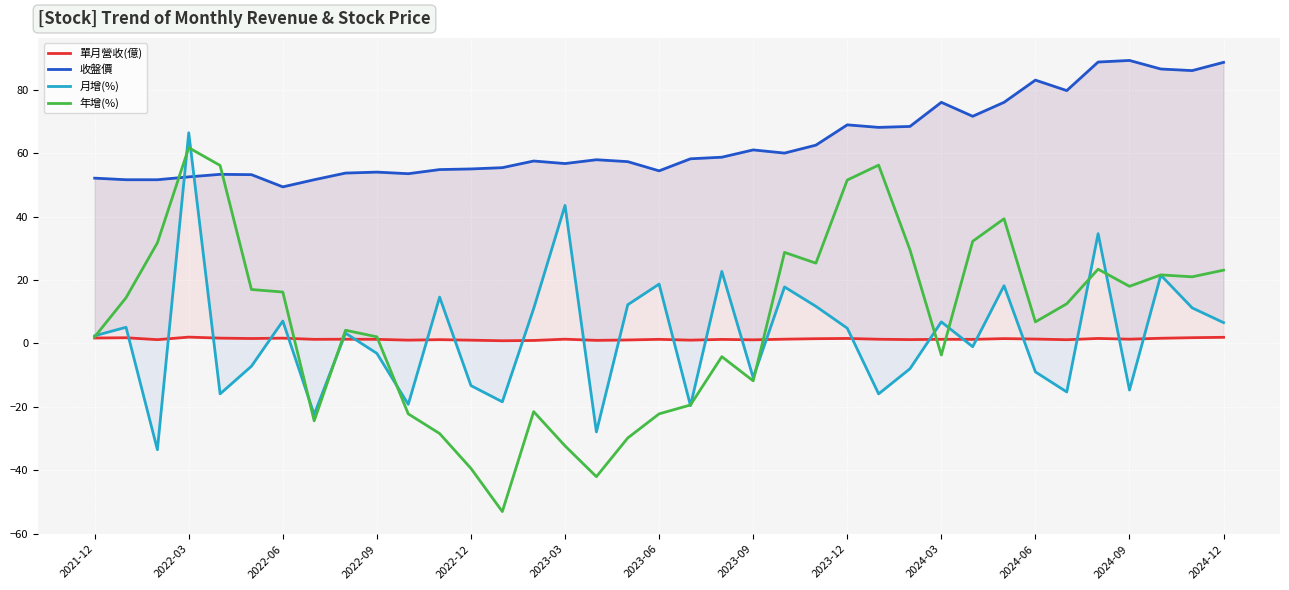

In 單月營收(億), how many points are higher than both neighbors (excluding endpoints)?

12